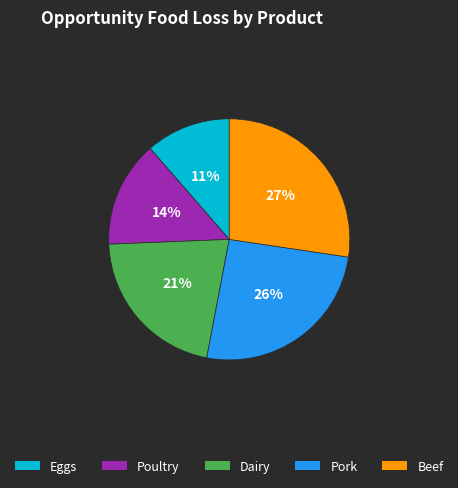

What percentage is the Pork slice, to the nearest percent?

26%